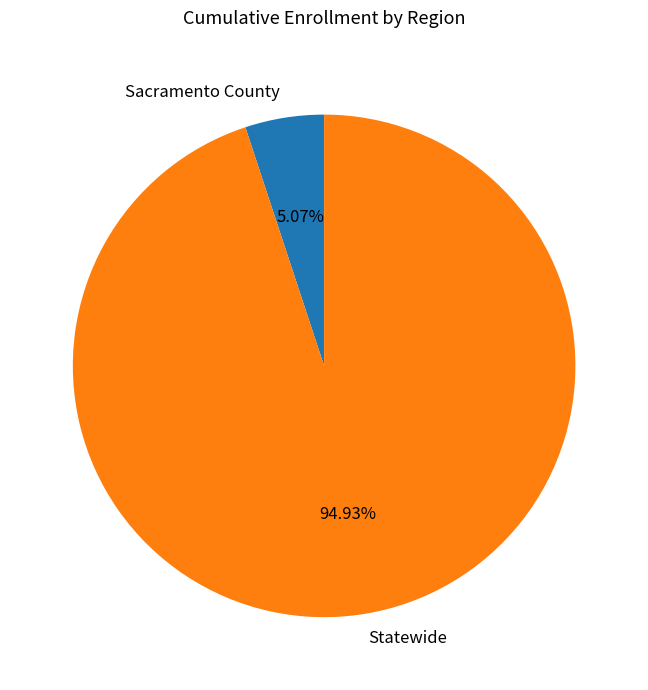

How many segments does this pie chart have?

2